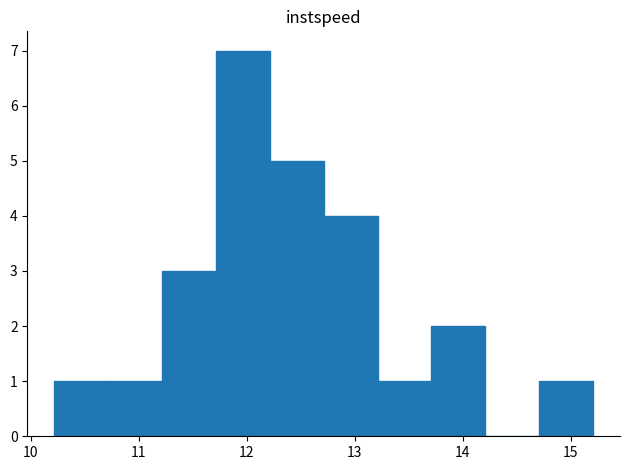

How tall is the bar that spans 10.7 to 11.2 on the x-axis? Neither the bar edges nor the heights are printed on the chart, so give them approximately, as read against the axes.

1